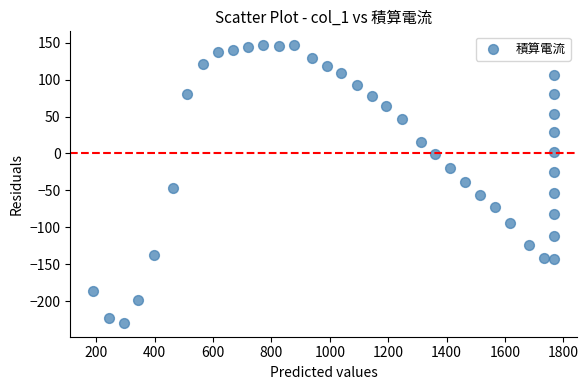

What is the range of Y values (max minus min)?

376.1